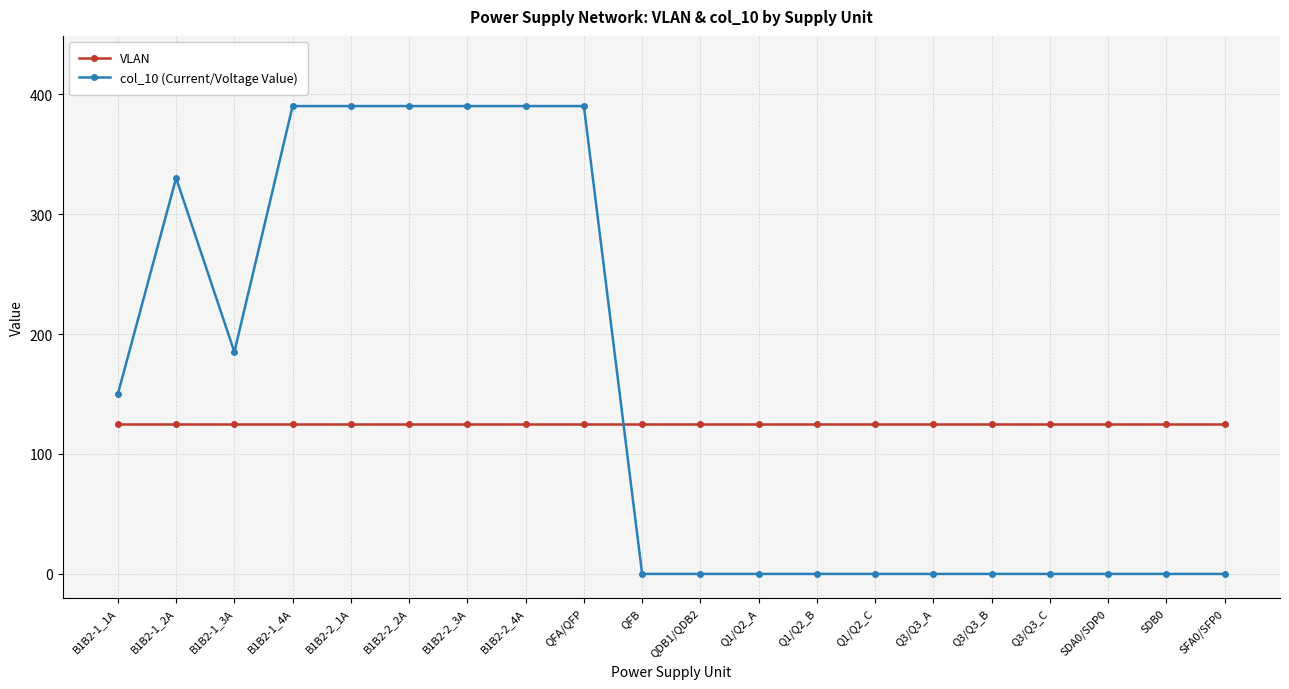

Reading left to right, what are all the values shown in this chart?

VLAN: 125	125	125	125	125	125	125	125	125	125	125	125	125	125	125	125	125	125	125	125
col_10 (Current/Voltage Value): 150	330	185	390	390	390	390	390	390	0	0	0	0	0	0	0	0	0	0	0